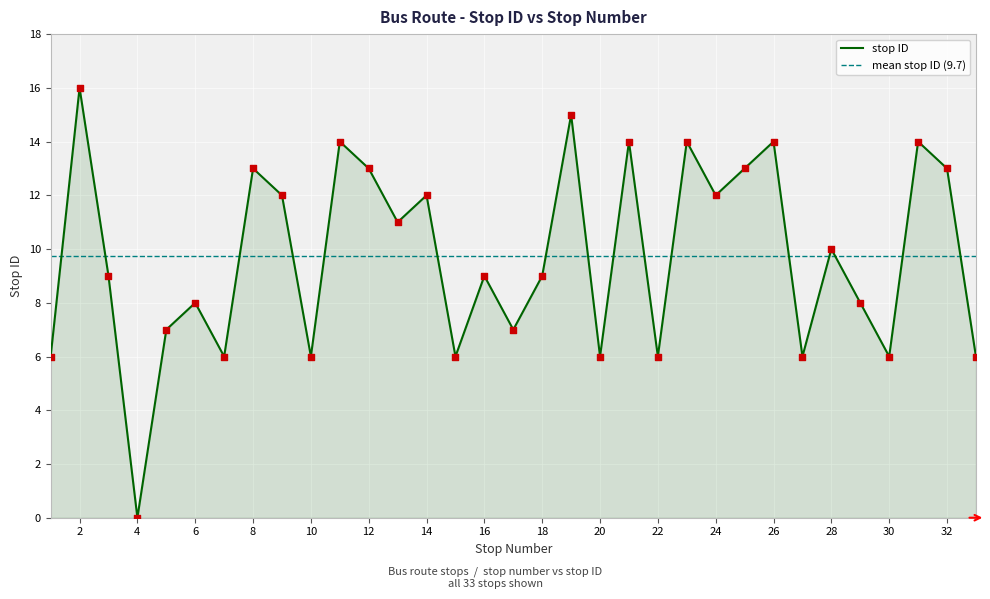

What is the ratio of the value at 24 to the value at 17?

1.7